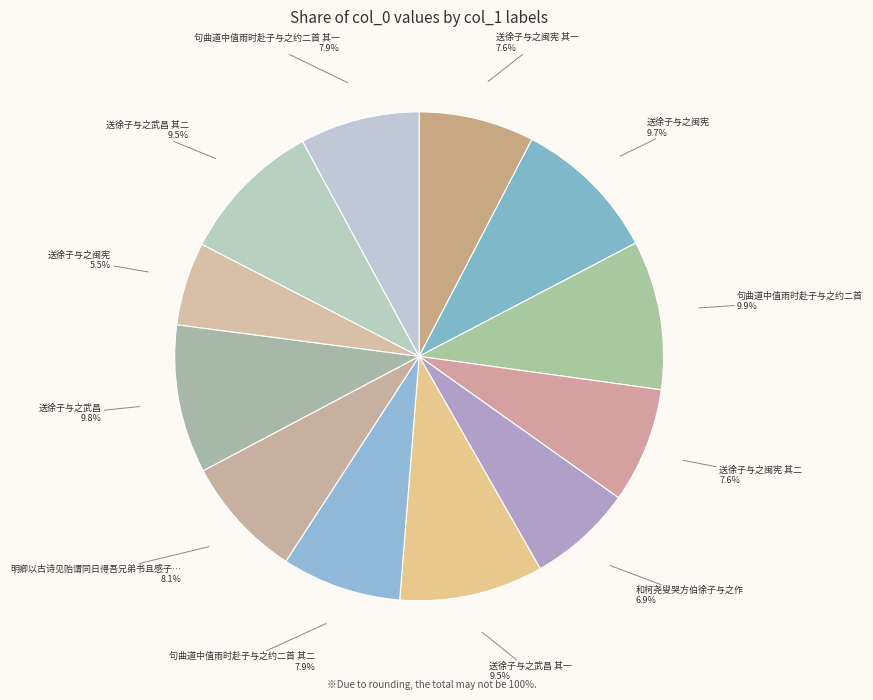

Count the number of slices in the pie.

12